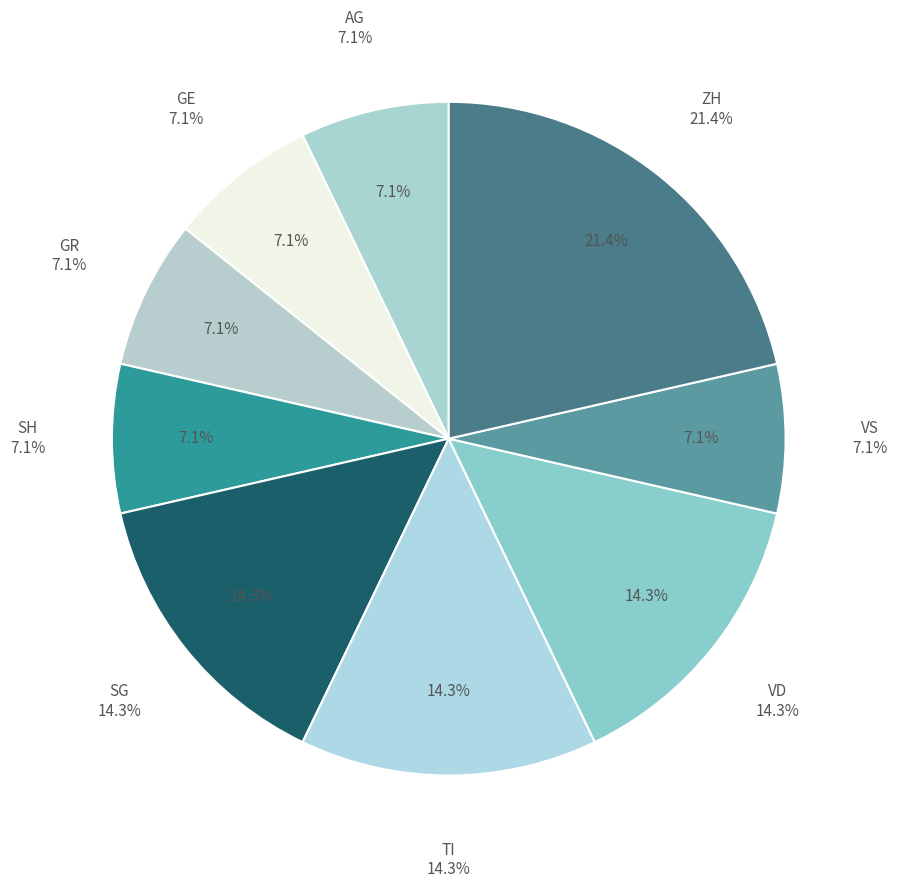

Count the number of slices in the pie.

9